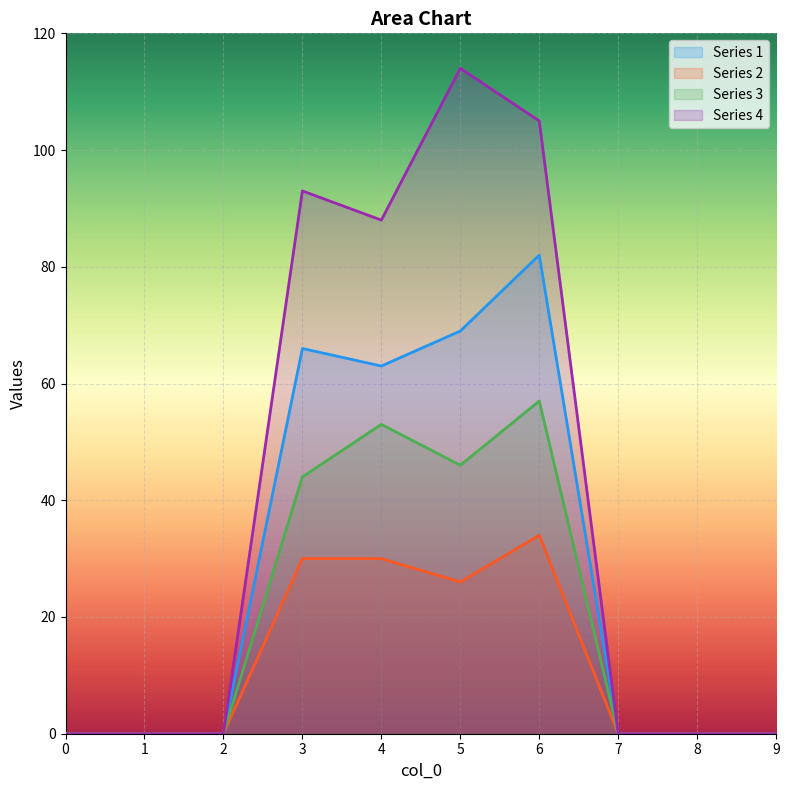

Does the chart display data point markers on the line(s)?

No